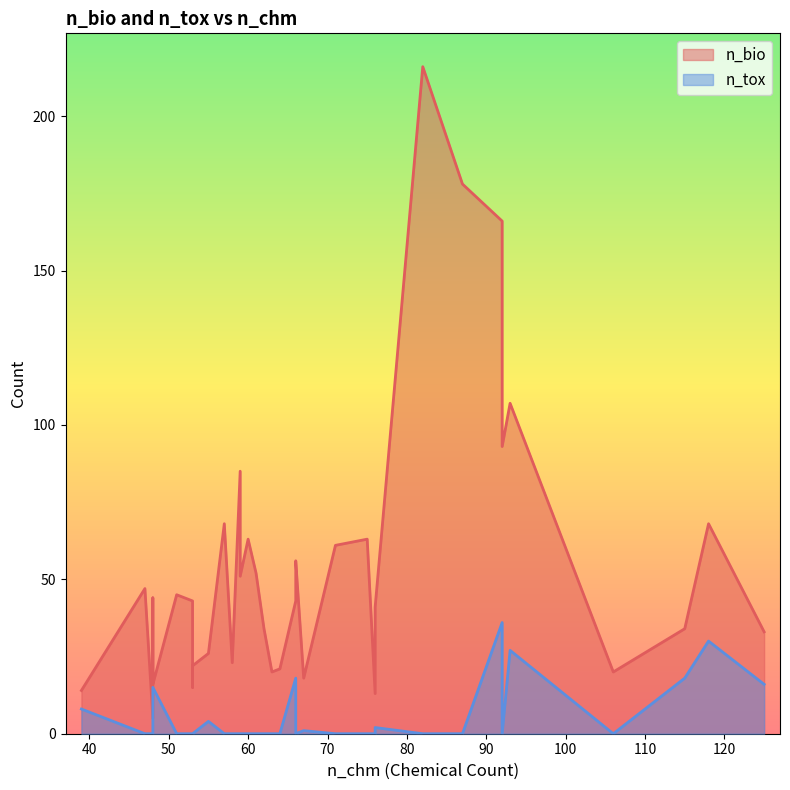

What is the difference between the highest and lowest values at 55?

22